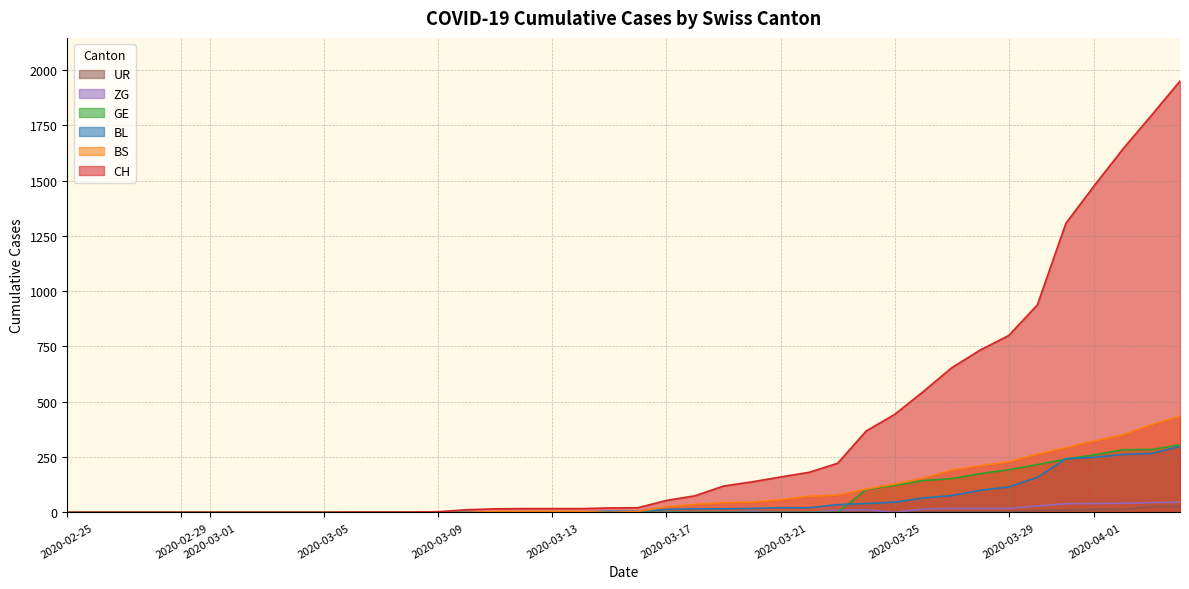

How many data points does each series have?

40